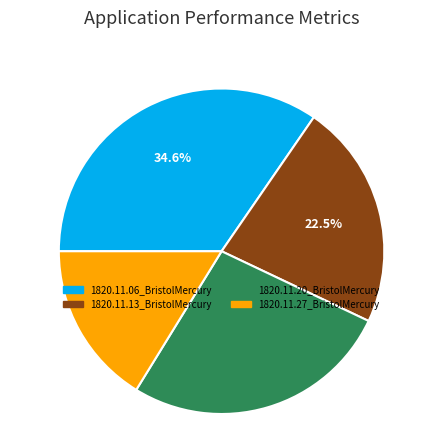

Do 1820.11.06_BristolMercury and 1820.11.20_BristolMercury together represent more than half of the pie?

Yes